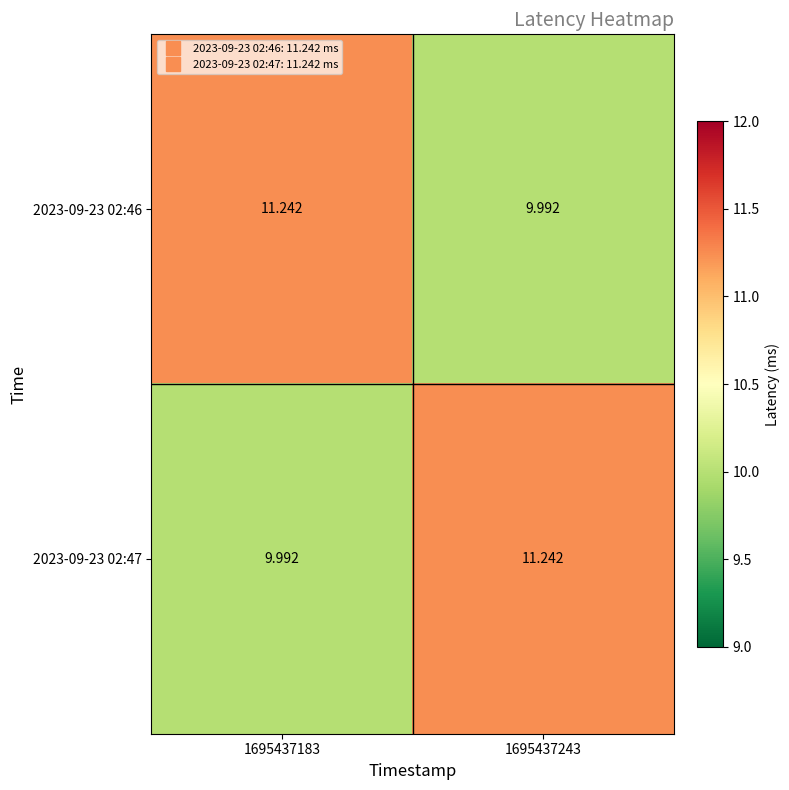

How many data points does each series have?

2